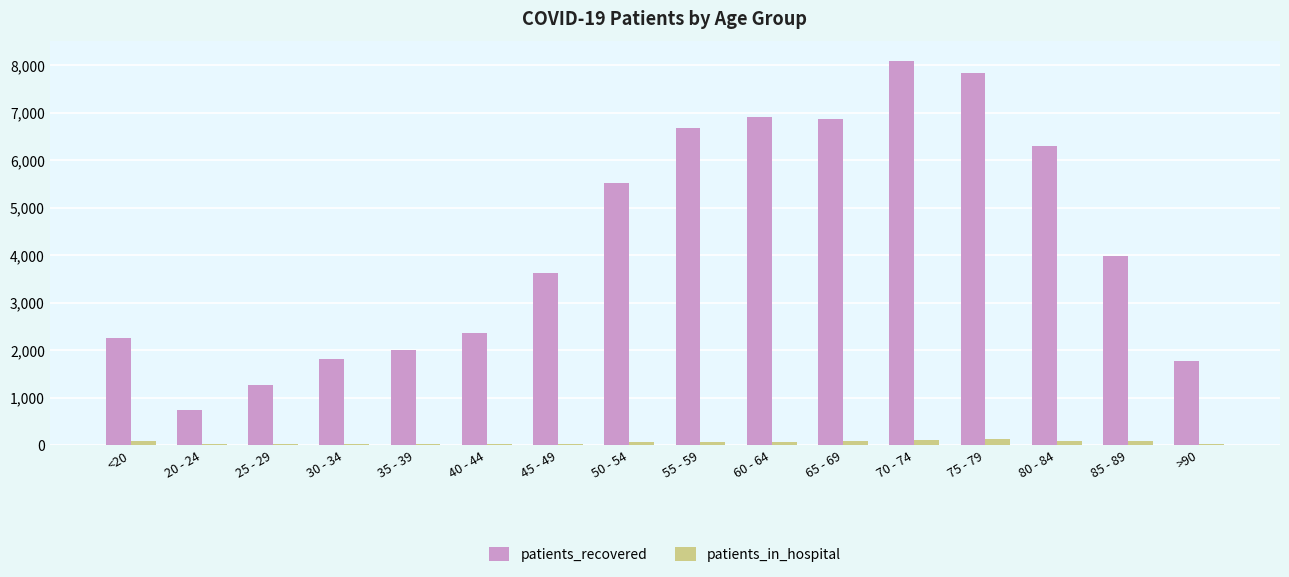

What is the maximum value for patients_recovered?

8096